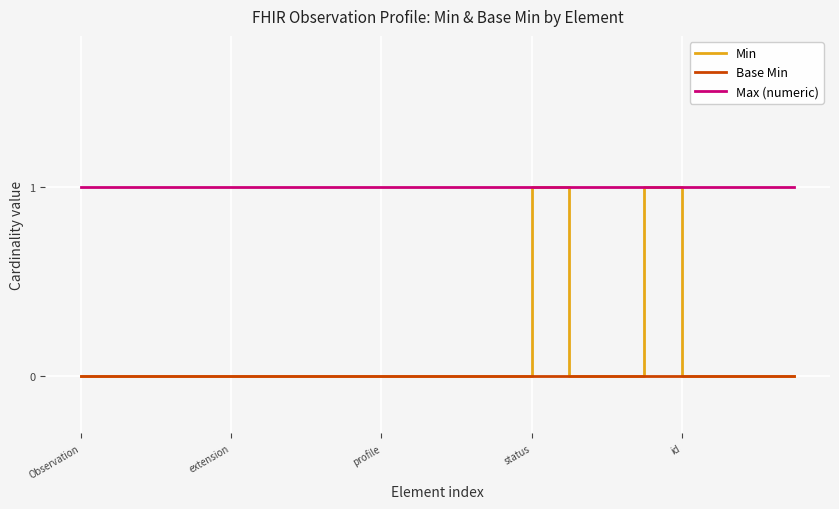

Which series has the widest spread of values?

Min